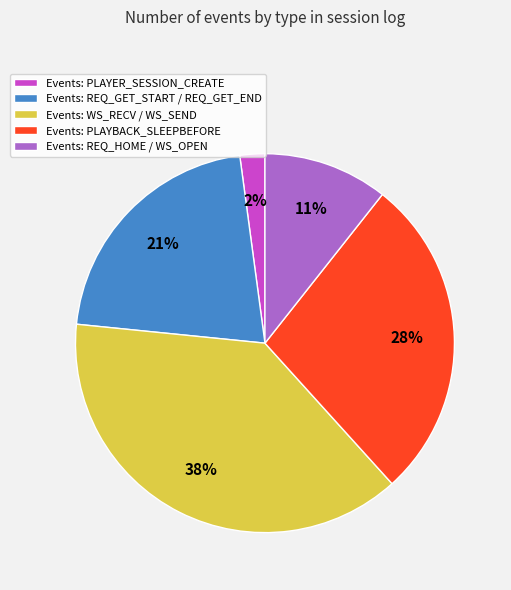

Does Events: WS_RECV / WS_SEND account for over 50% of the chart?

No